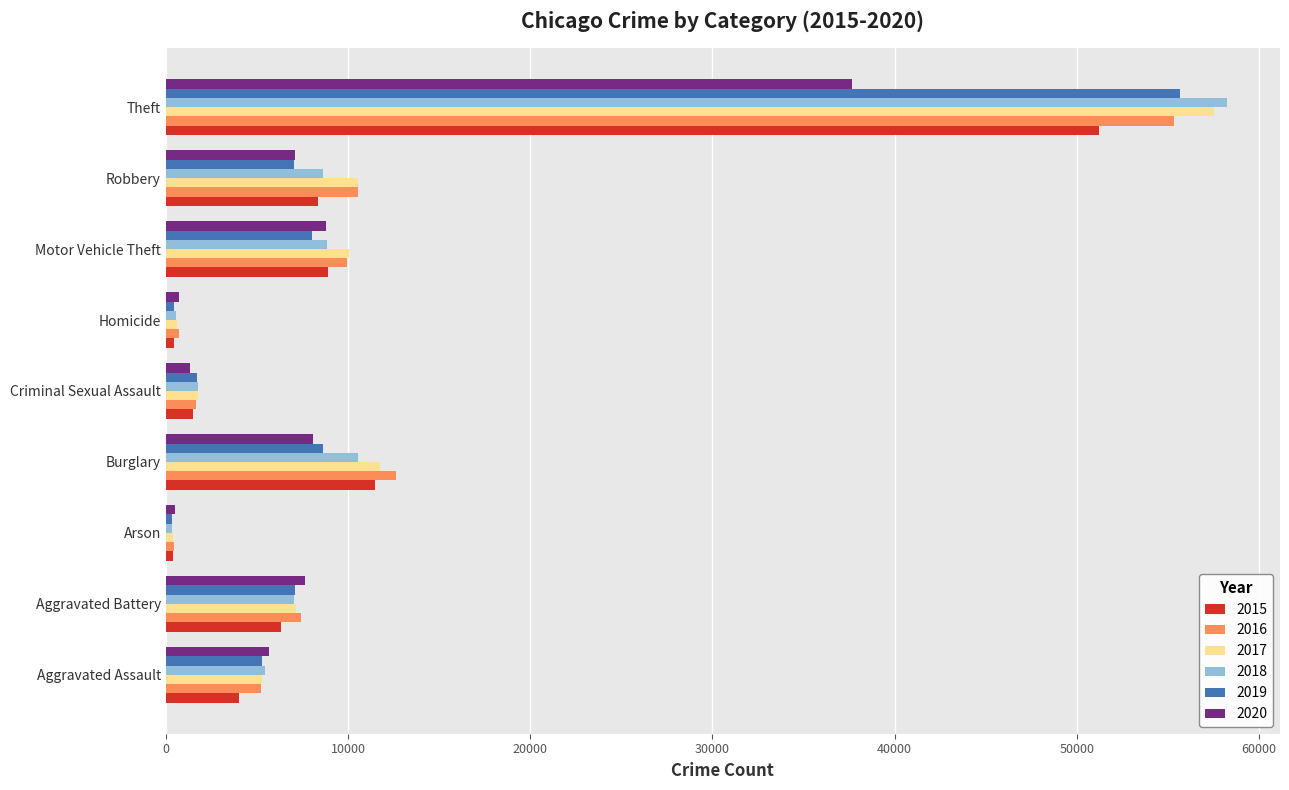

The 2017 series shows 9728 at Aggravated Battery. True or false?

False